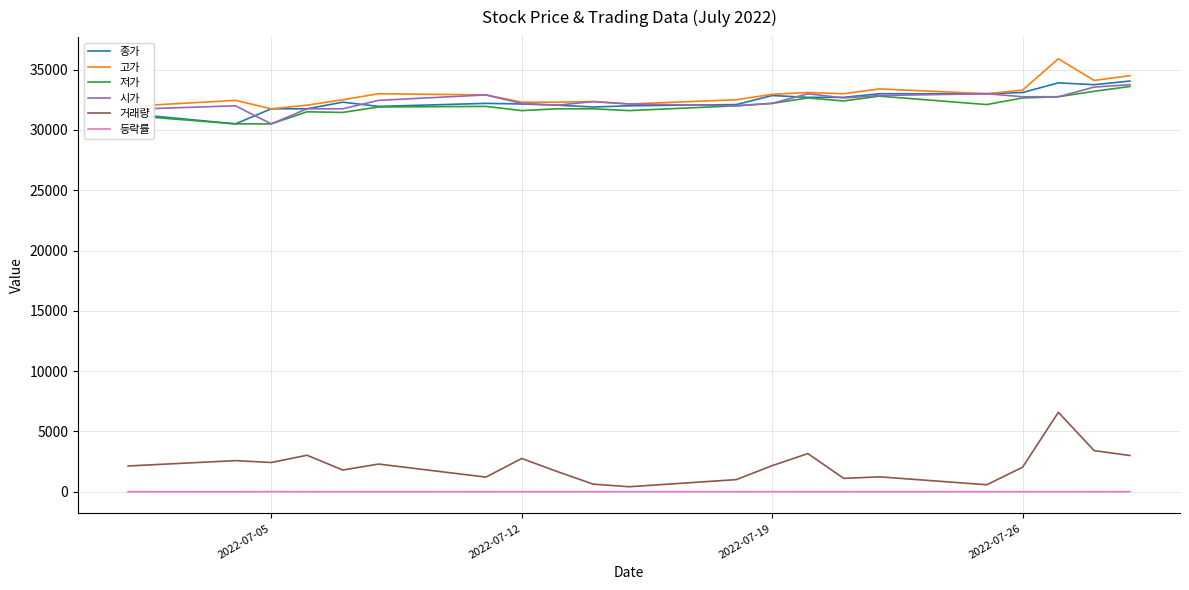

True or false: 거래량 and 고가 cross at least once.

False